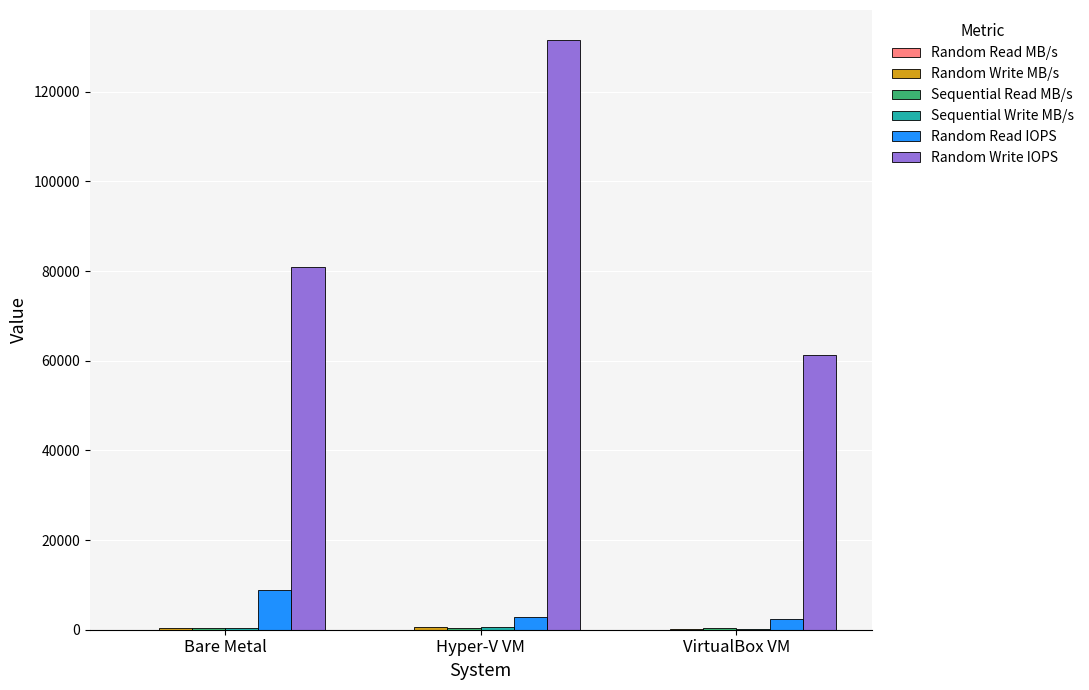

Between Bare Metal and Hyper-V VM, which series saw the biggest shift?

Random Write IOPS